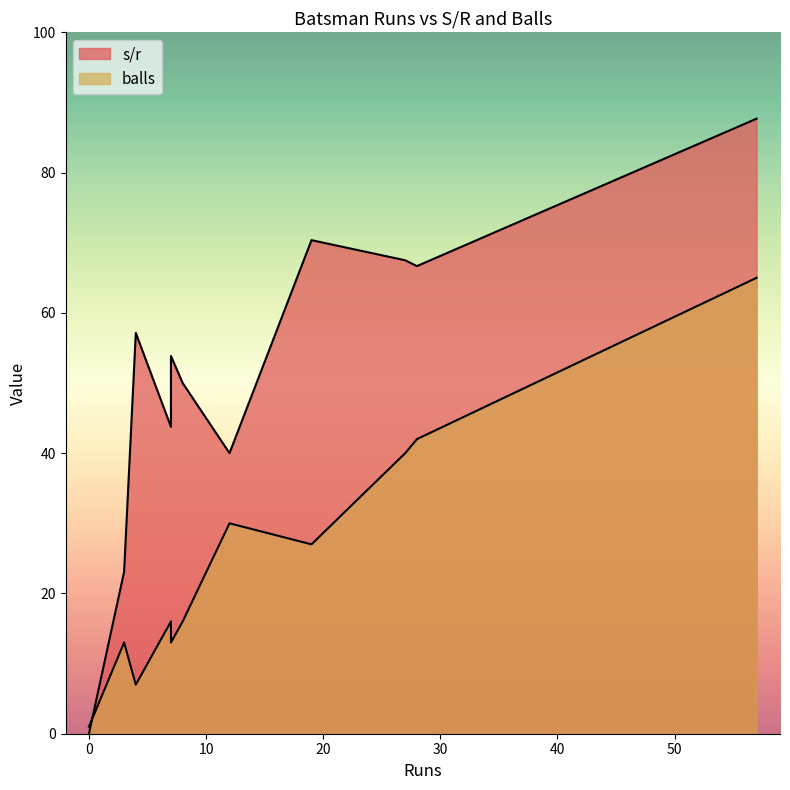

How many values in the s/r series exceed 53?

6